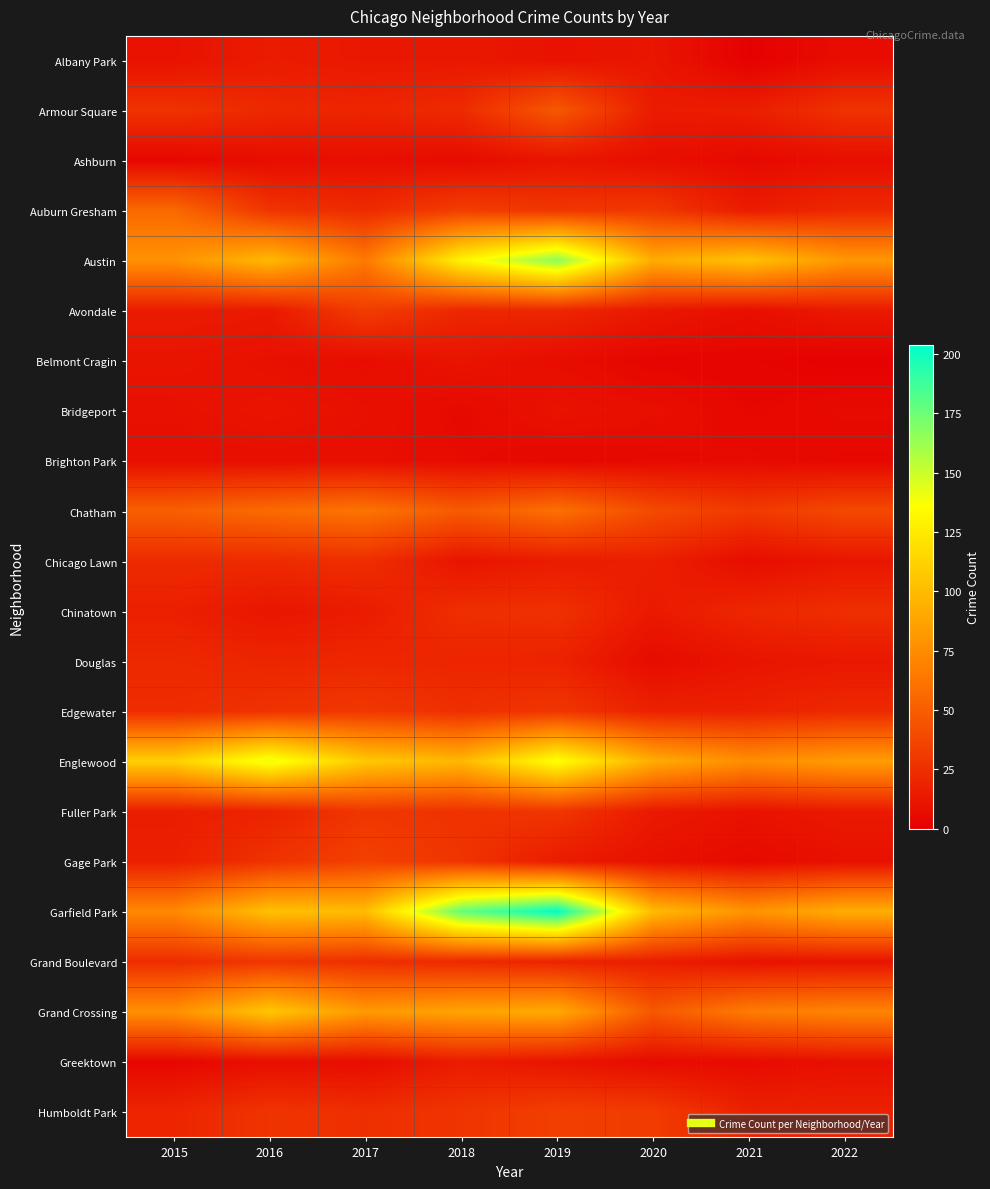

Which series has the widest spread of values?

Garfield Park